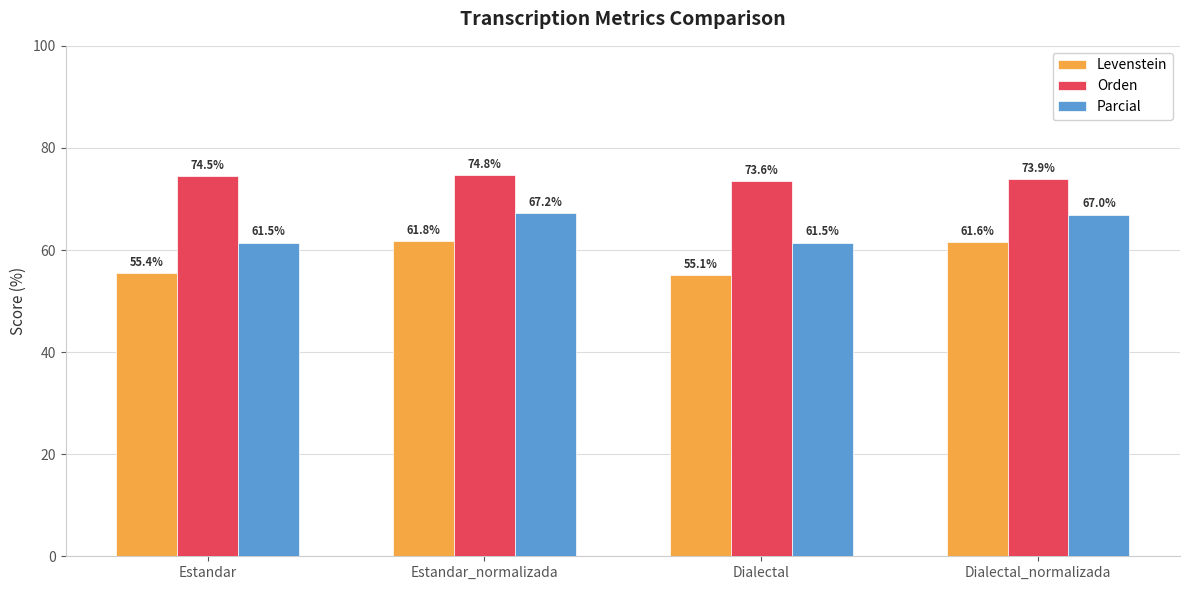

How many data points does each series have?

4